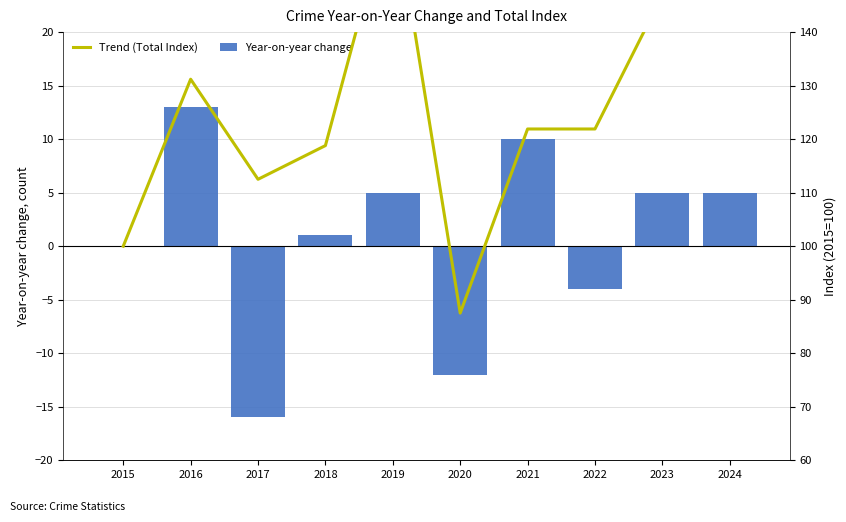

Count the number of data series in this chart.

2